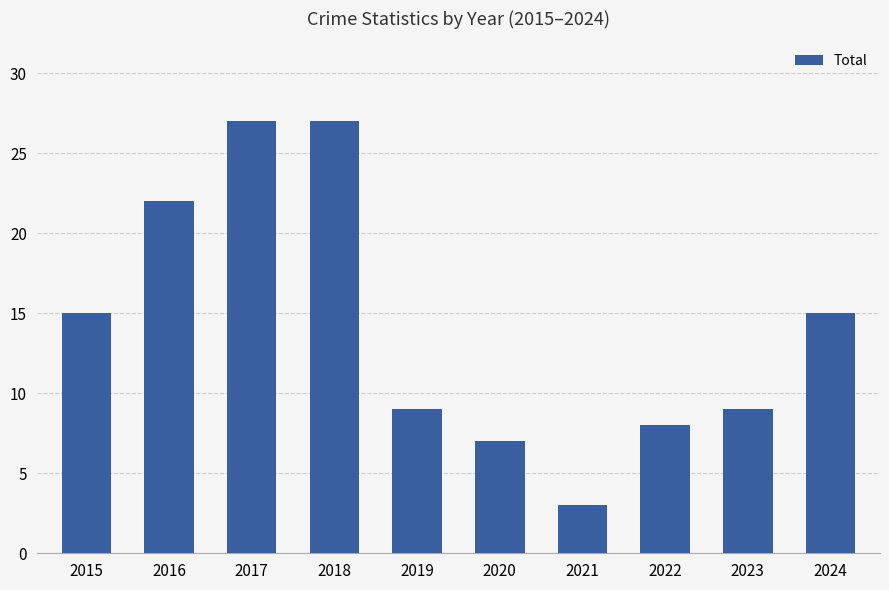

Reading left to right, extract all data points from this chart.

2015=15	2016=22	2017=27	2018=27	2019=9	2020=7	2021=3	2022=8	2023=9	2024=15